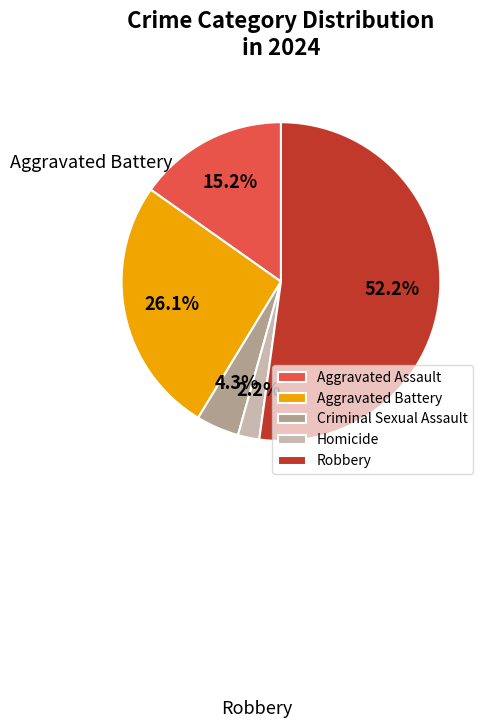

Does any single category account for the majority?

Yes